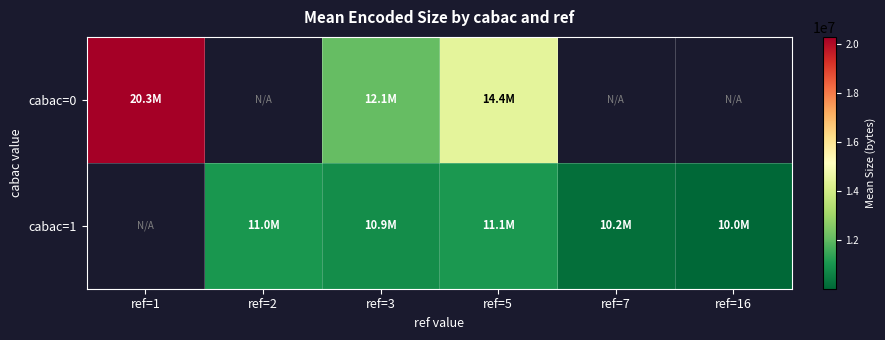

How many data points does each series have?

6